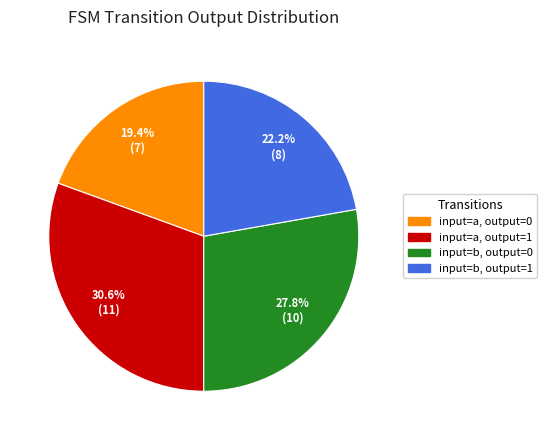

How many slices are in this pie chart?

4